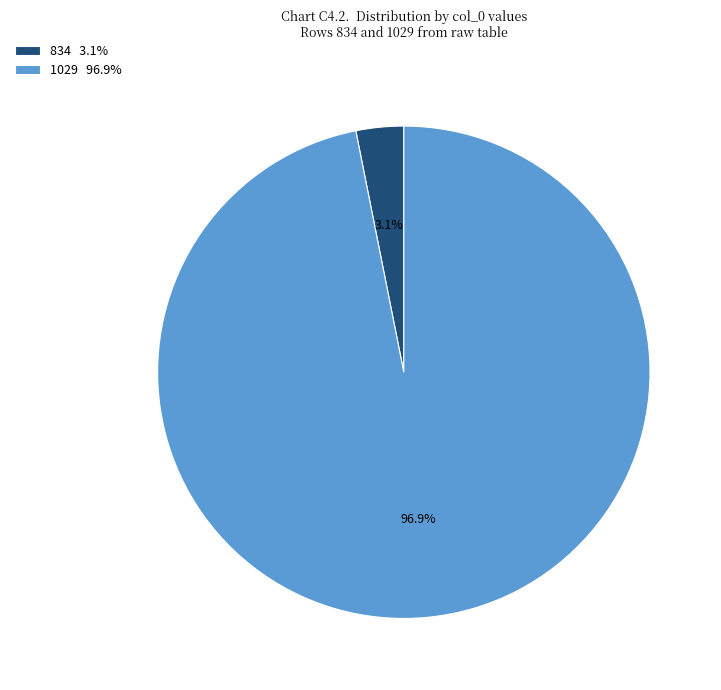

Combined, do 1029 and 834 account for over 50%?

Yes